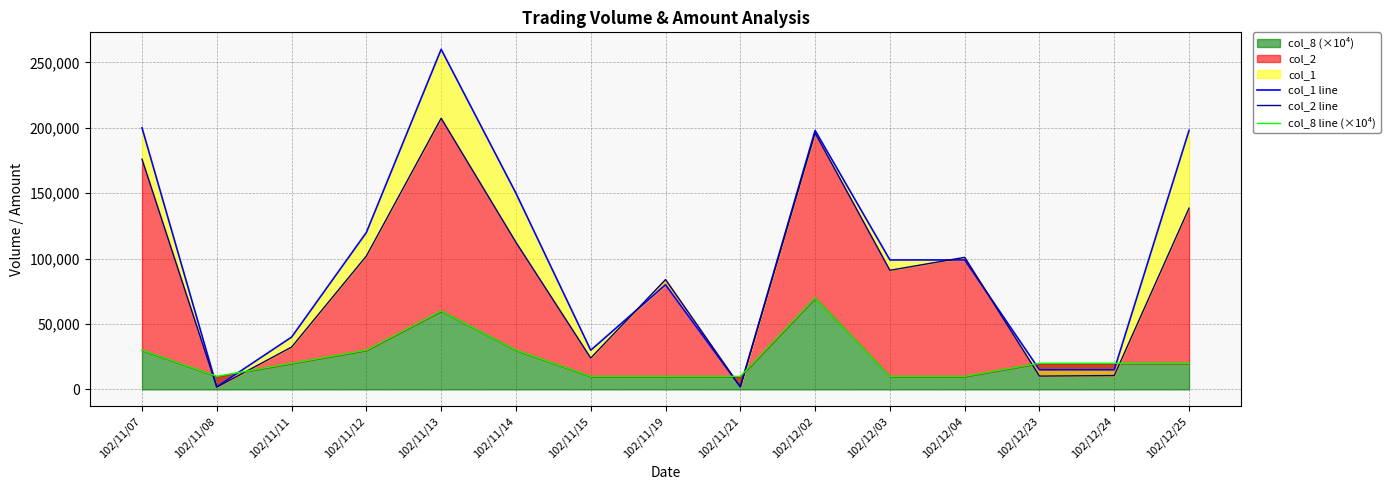

Between 102/11/14 and 102/11/12, which is larger?

102/11/14